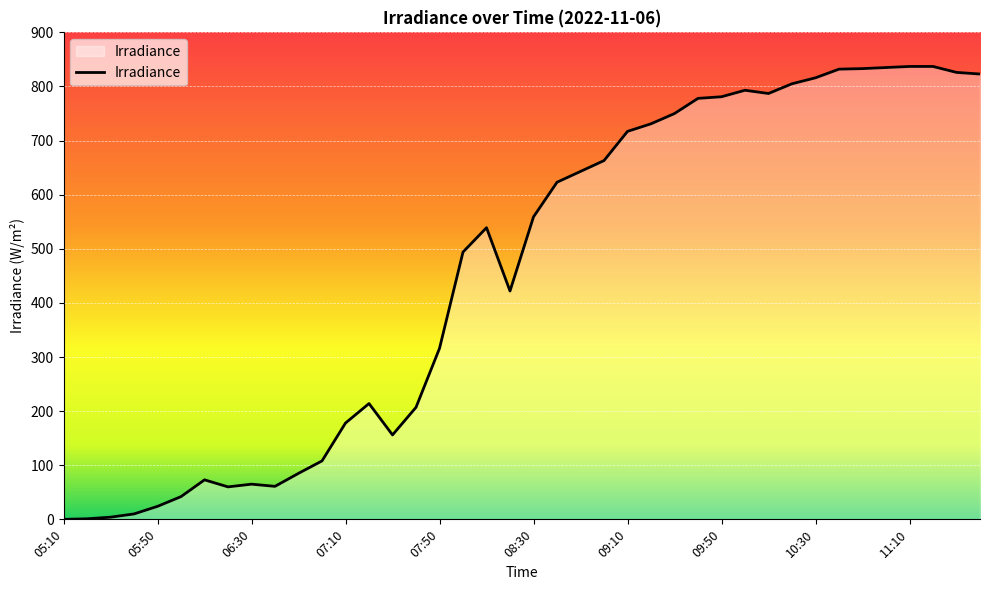

What is the difference between the maximum and minimum values?

837